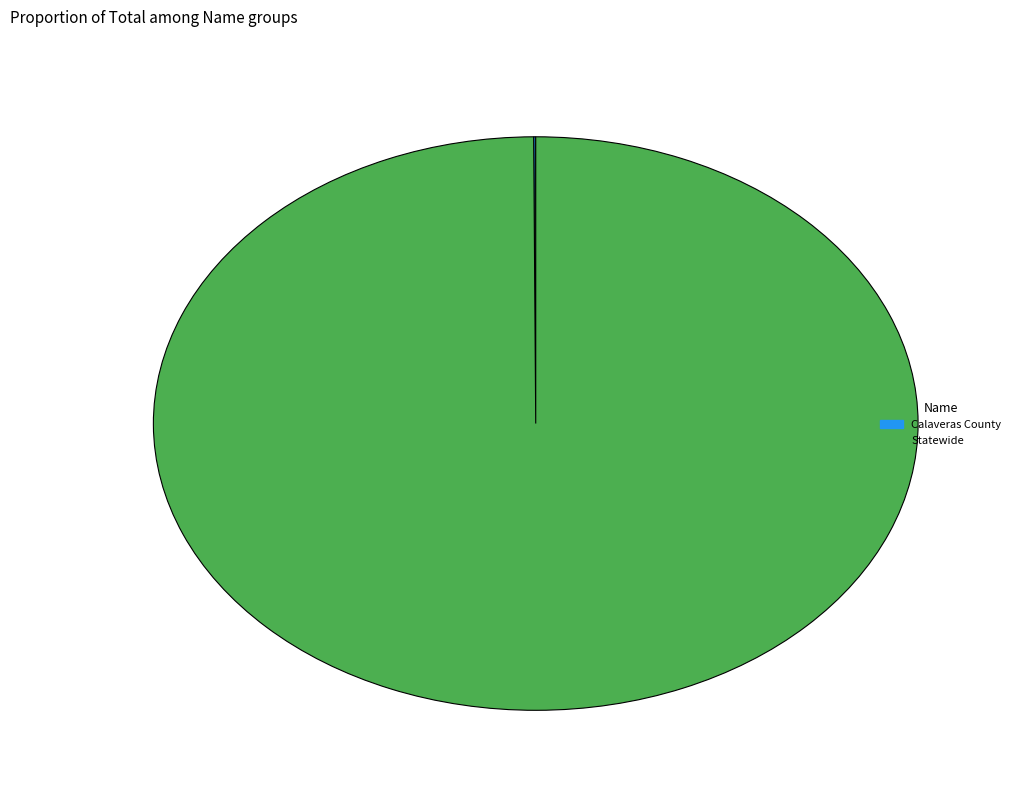

The Statewide slice represents 100% of the pie. True or false?

True